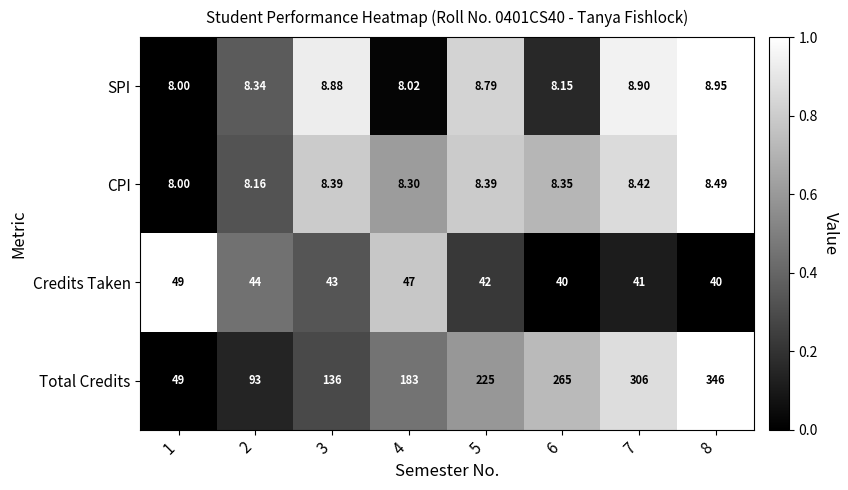

Which series has the largest total across all categories?

Total Credits